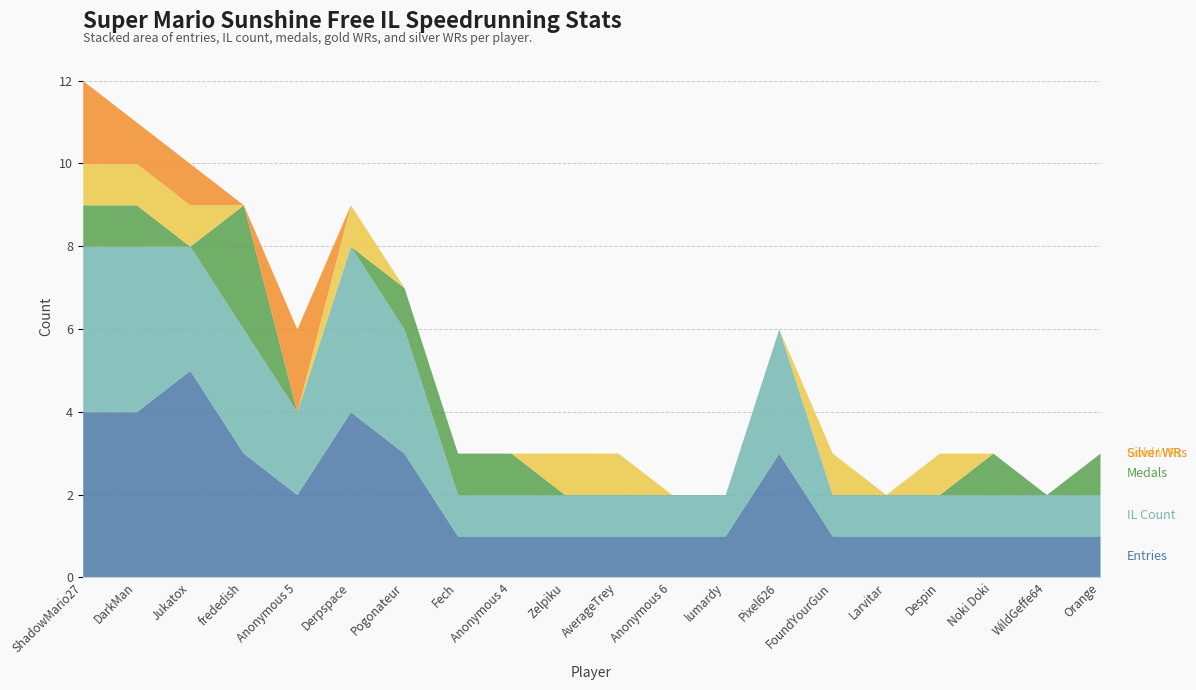

Does the chart have visible grid lines?

Yes